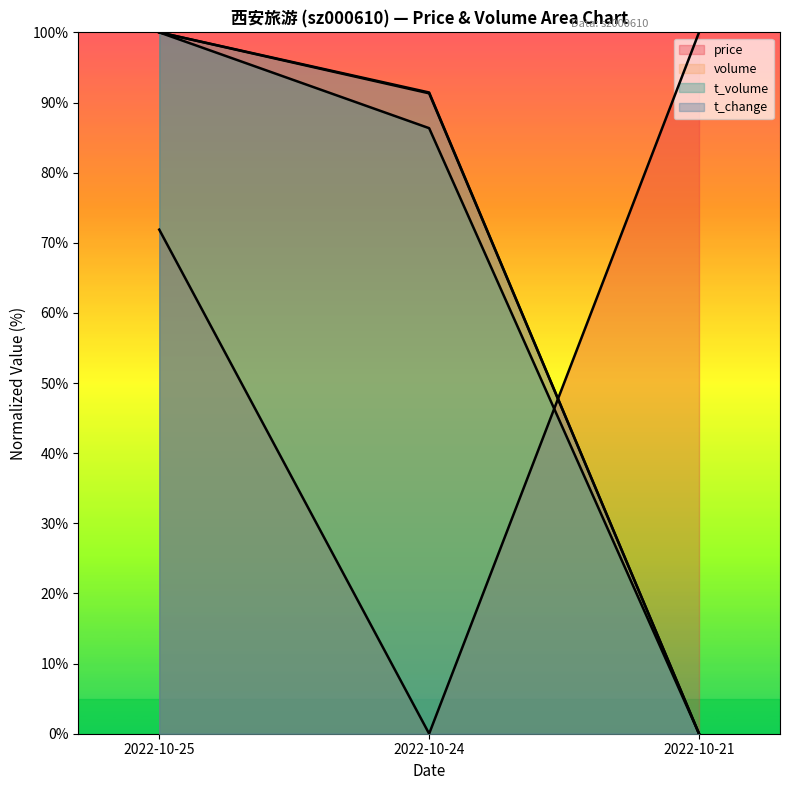

Rank the series by their maximum value, from highest to lowest.

price, volume, t_volume, t_change